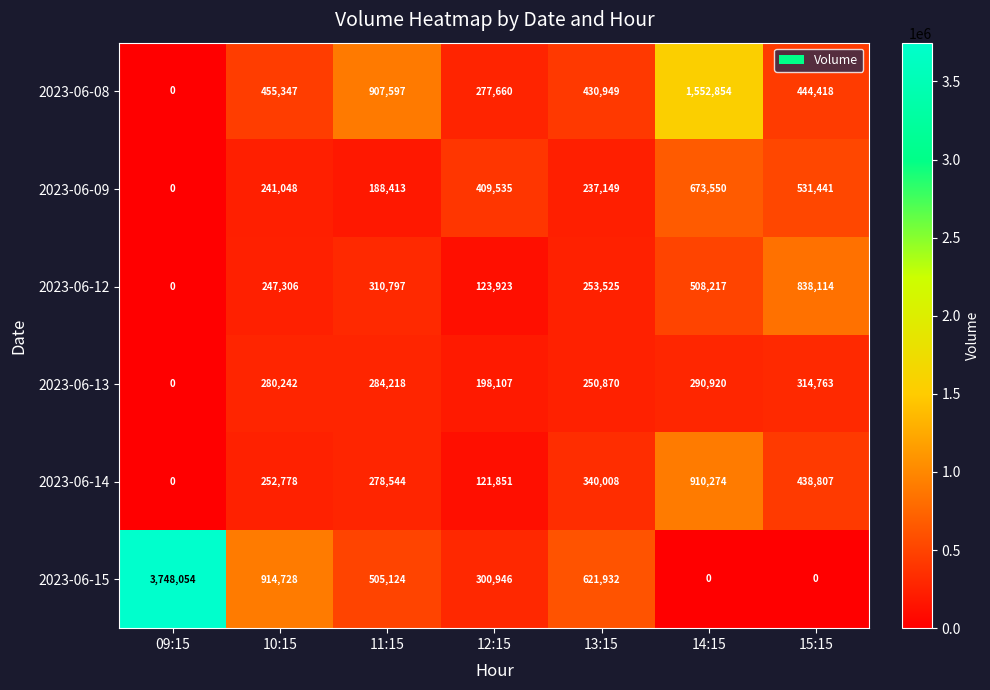

Is the value of 2023-06-12 at 11:15 greater than the value of 2023-06-09 at 14:15?

No